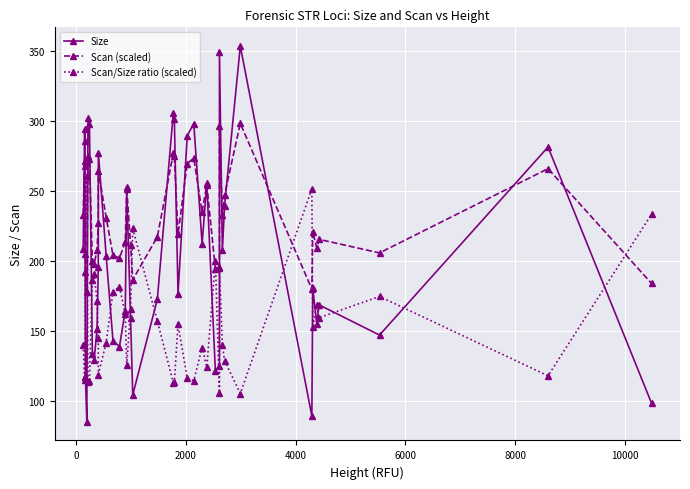

What are all the series names shown in the legend?

Size, Scan (scaled), Scan/Size ratio (scaled)